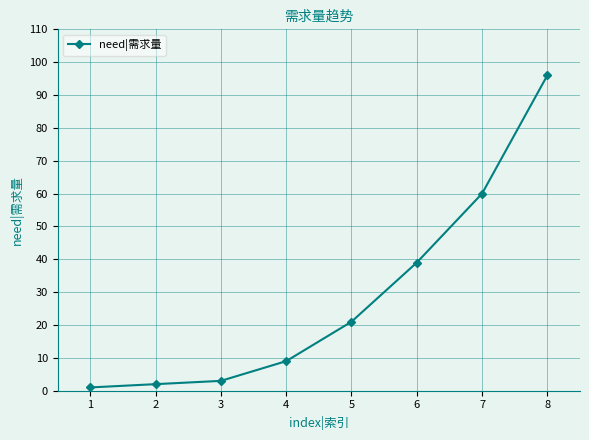

Which has a higher value, 4 or 6?

6